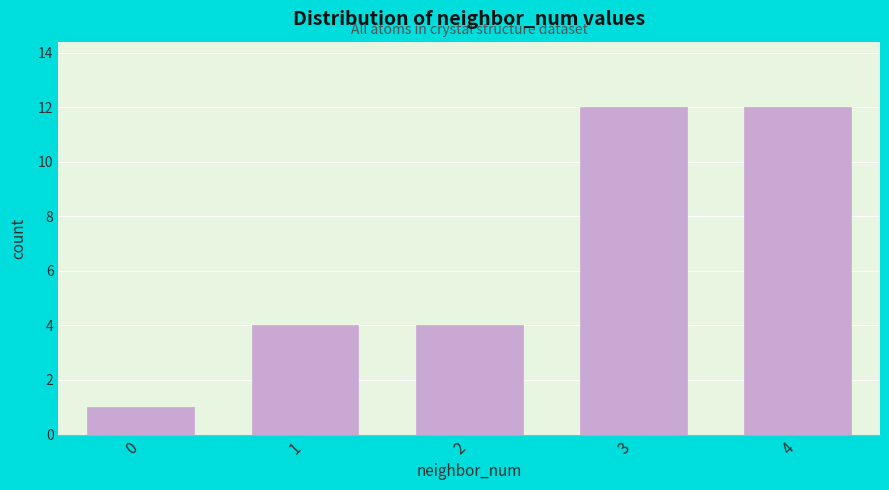

Reading left to right, transcribe all the data shown in this chart.

0=1	1=4	2=4	3=12	4=12